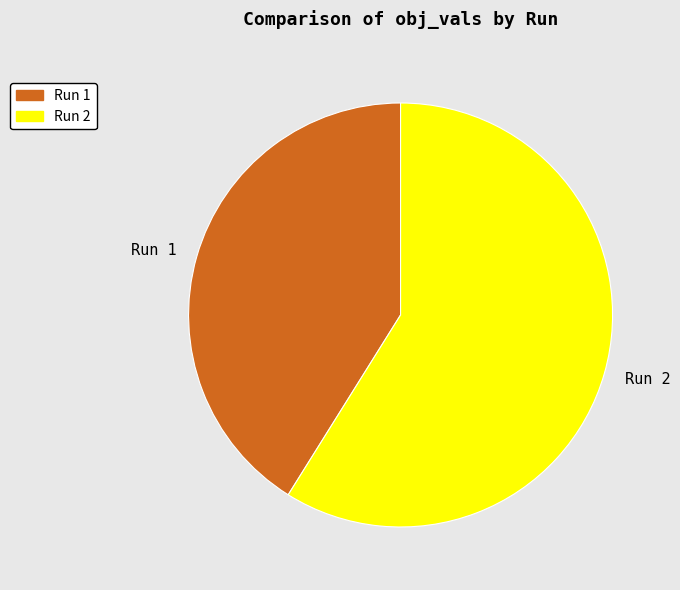

Is there any slice that represents more than half of the pie?

Yes